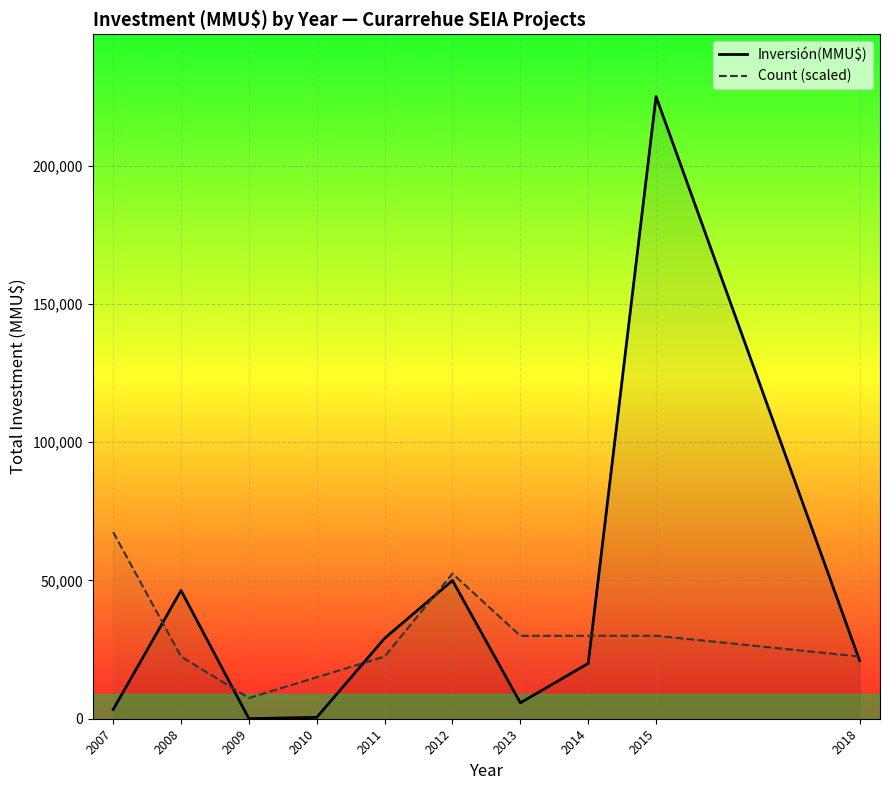

True or false: Count (scaled) and Inversión(MMU$) intersect in this chart.

True